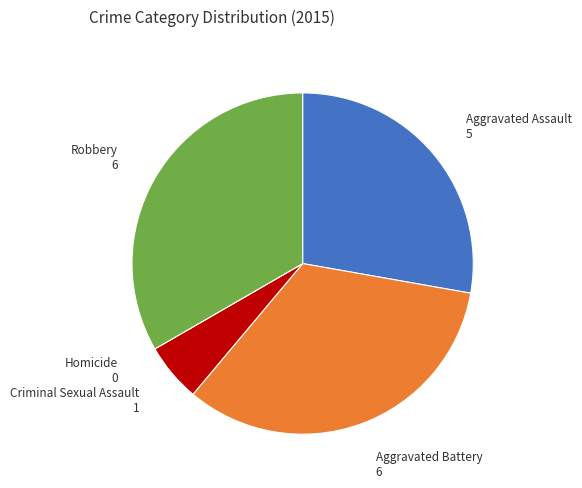

Is it true that Aggravated Assault is 28% of the pie?

True